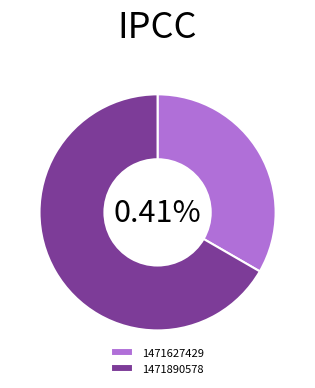

How many slices are in this pie chart?

2